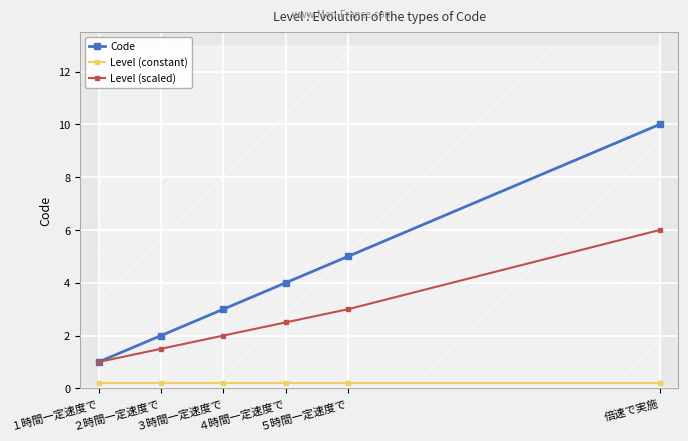

What is the difference between the Level (scaled) values at ５時間一定速度で and ３時間一定速度で?

1.0